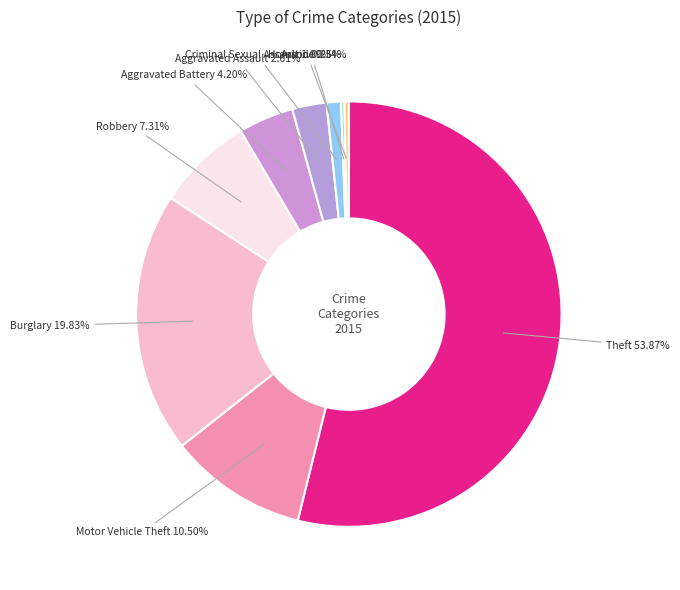

Does any single category account for the majority?

Yes